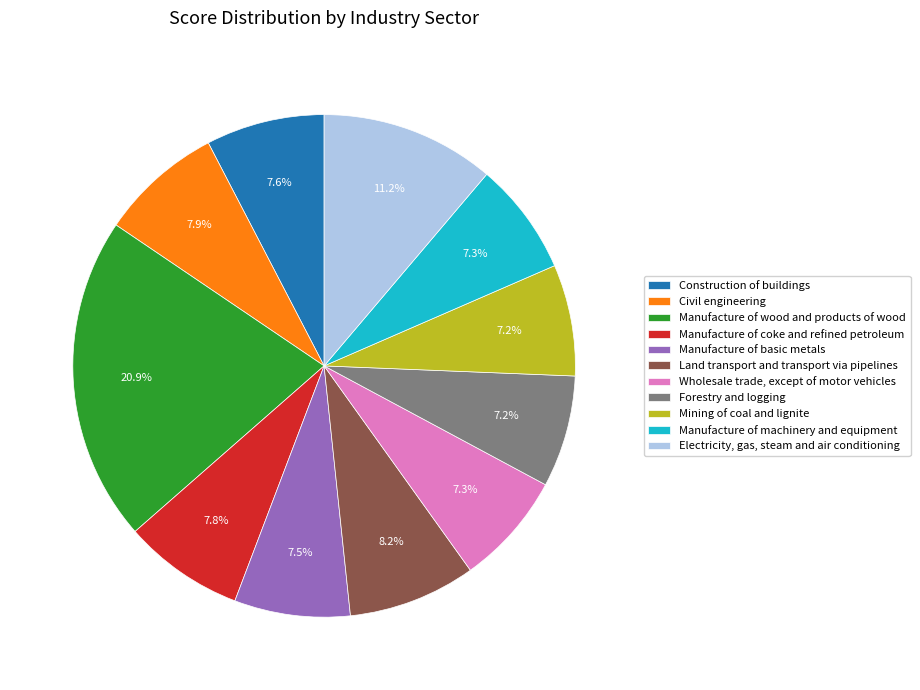

Between Manufacture of coke and refined petroleum and Mining of coal and lignite, which is larger?

Manufacture of coke and refined petroleum